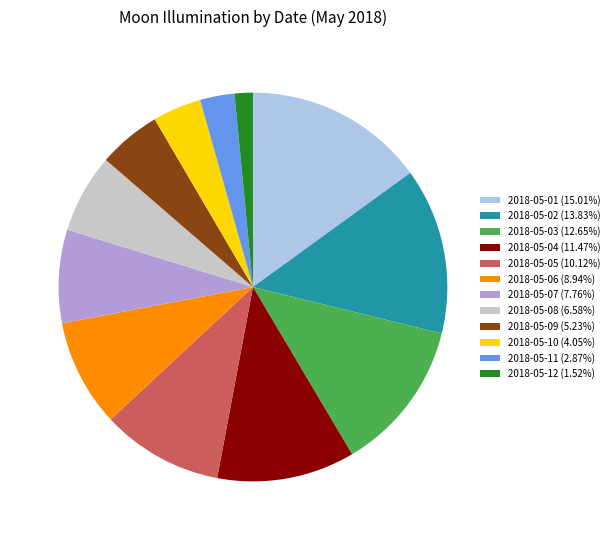

Do 2018-05-12 (1.52%) and 2018-05-11 (2.87%) together represent more than half of the pie?

No